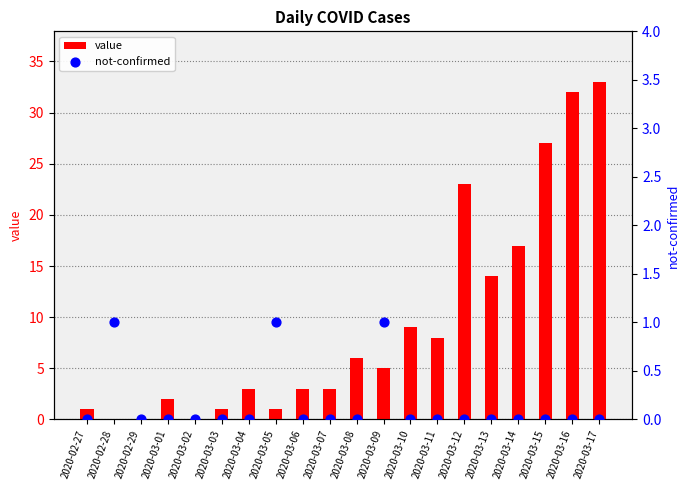

Which series reaches the maximum Y coordinate?

value